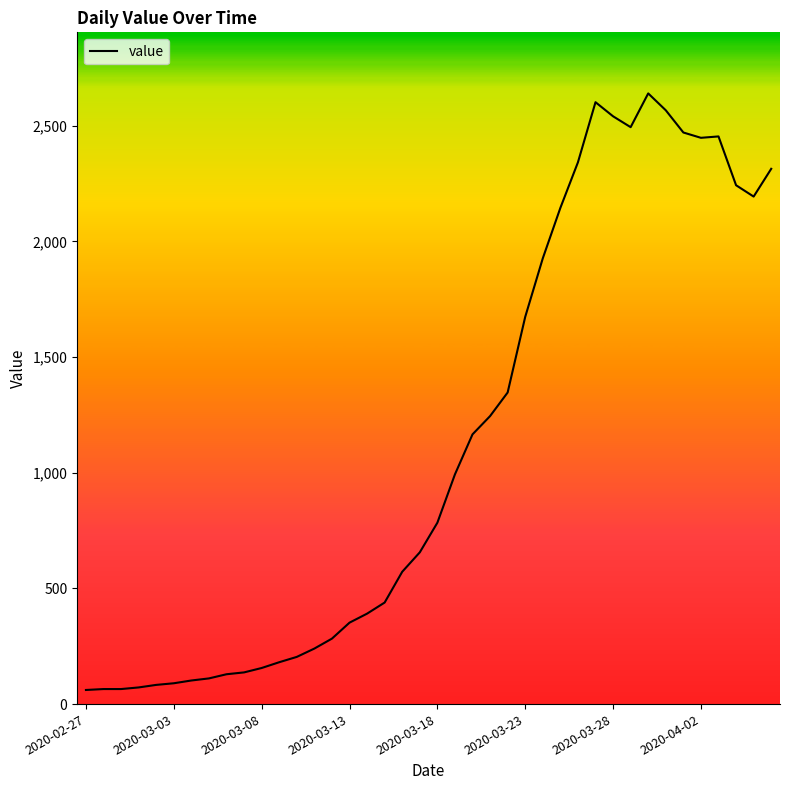

What is the sum of all values?

44980